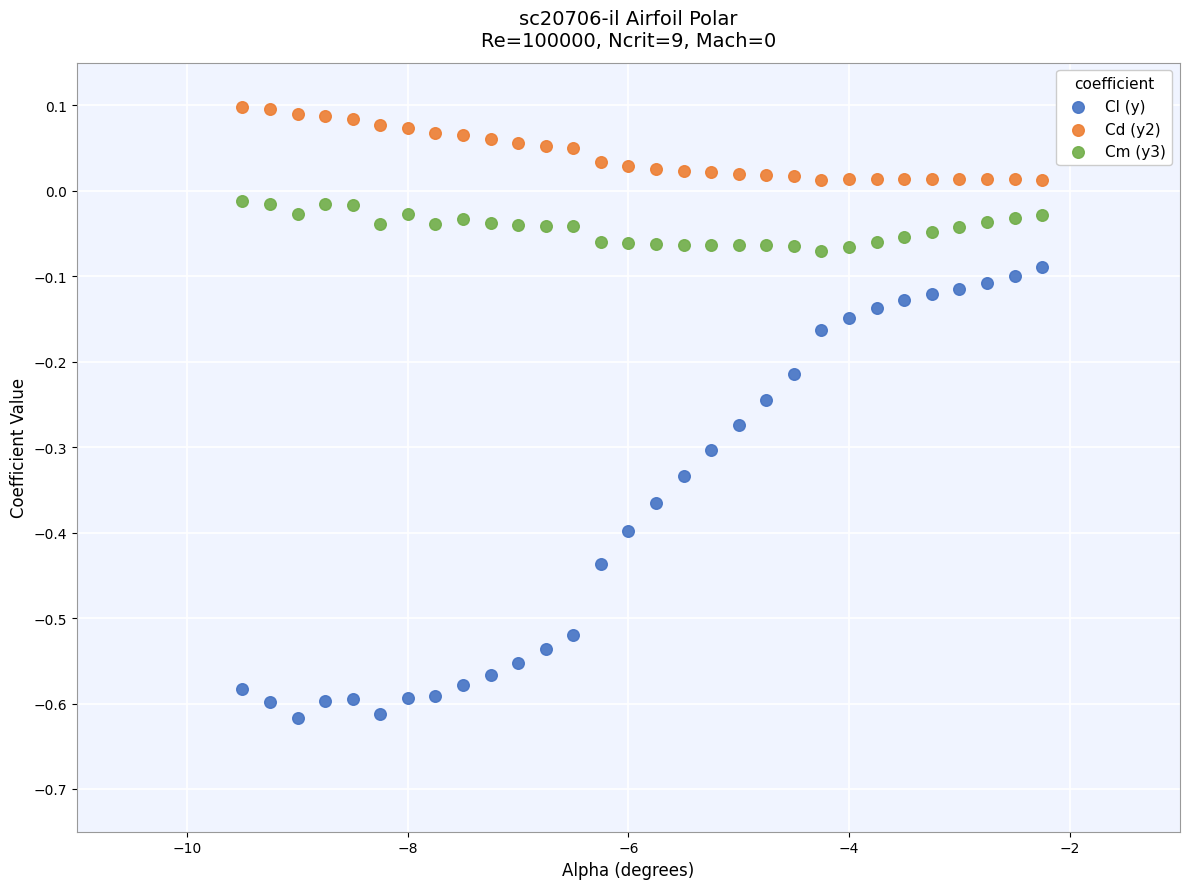

Which series reaches the maximum Y coordinate?

Cd (y2)